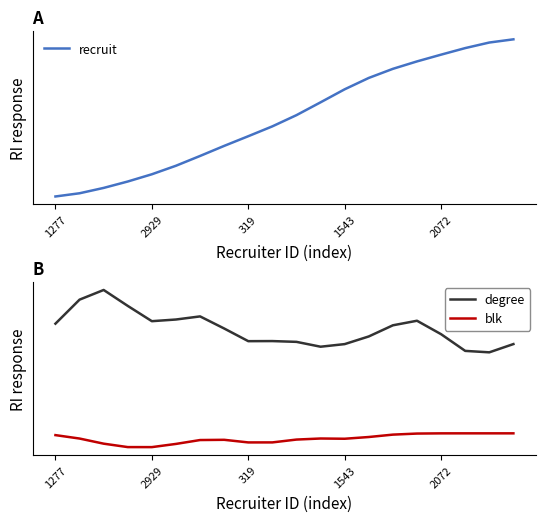

List the series in order of their peak value, lowest first.

blk, degree, recruit